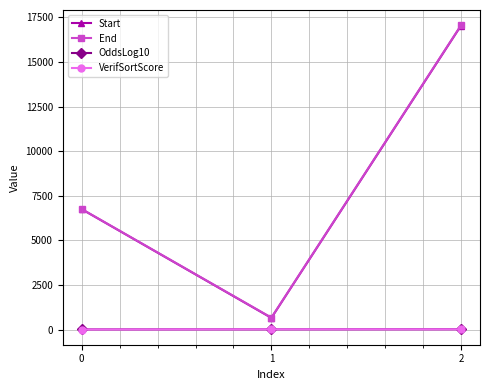

Which series has the widest spread of values?

End